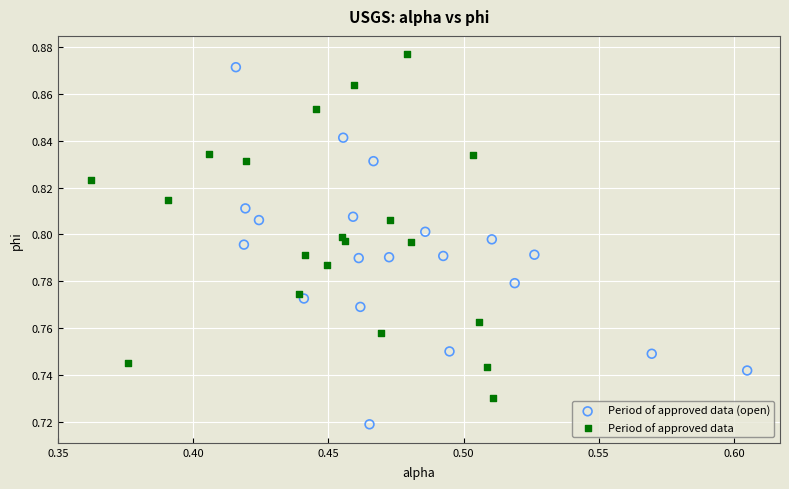

Which series contains the lowest Y value?

Period of approved data (open)